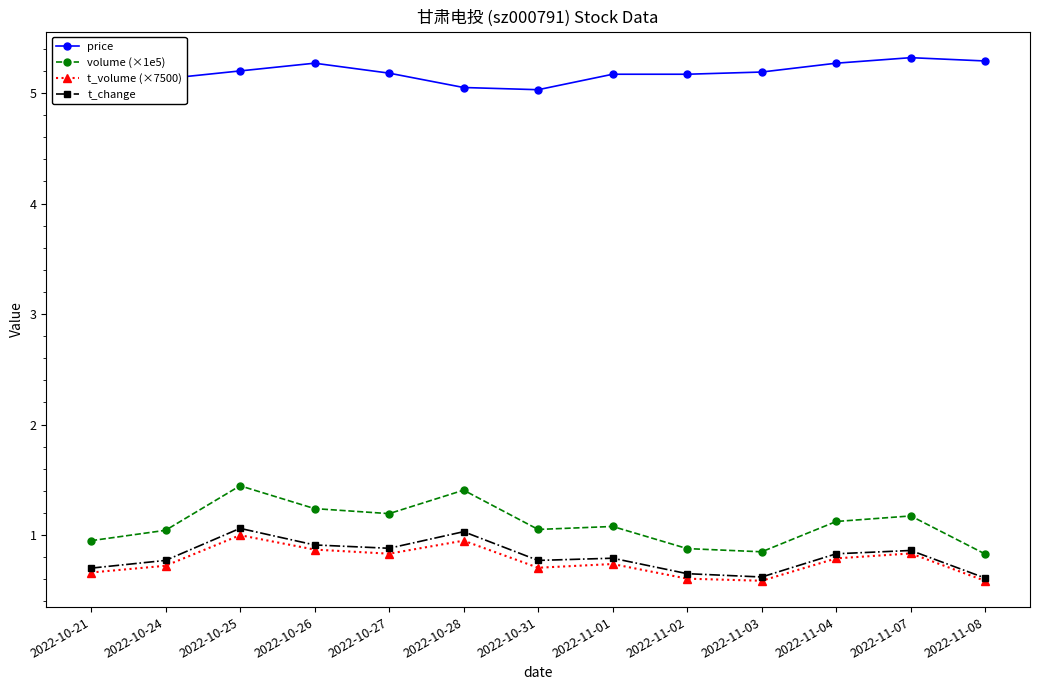

What is the difference between the highest and lowest values at 2022-10-28?

4.1